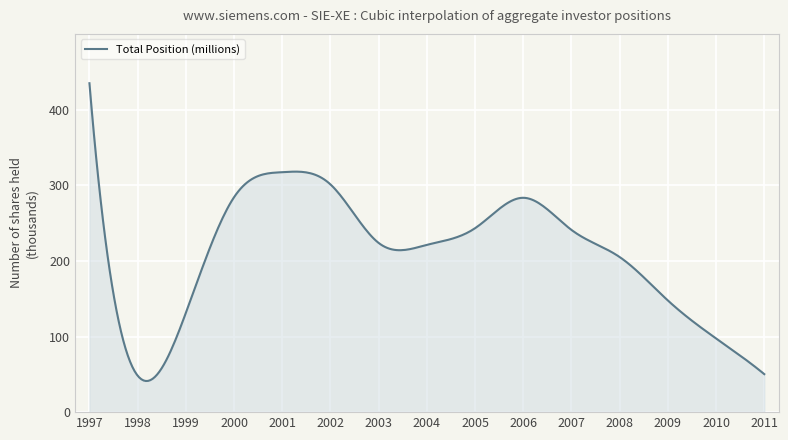

What is the value of the 6th point from the left?

301260